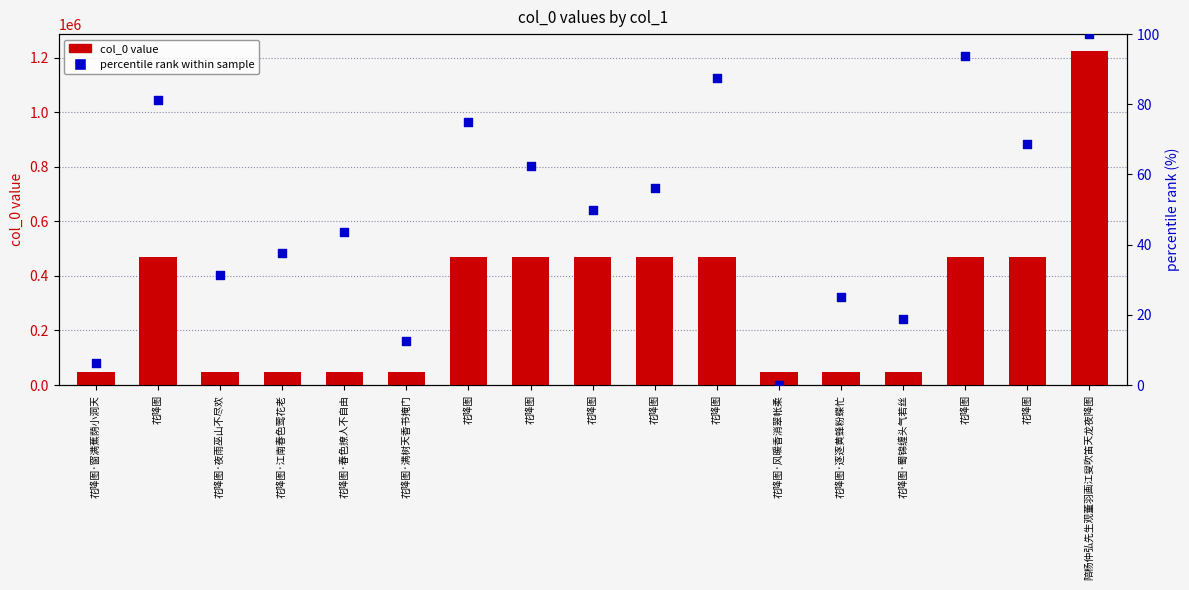

What is the total value across all series at 花降图·满树天香书掩门?

47986.5